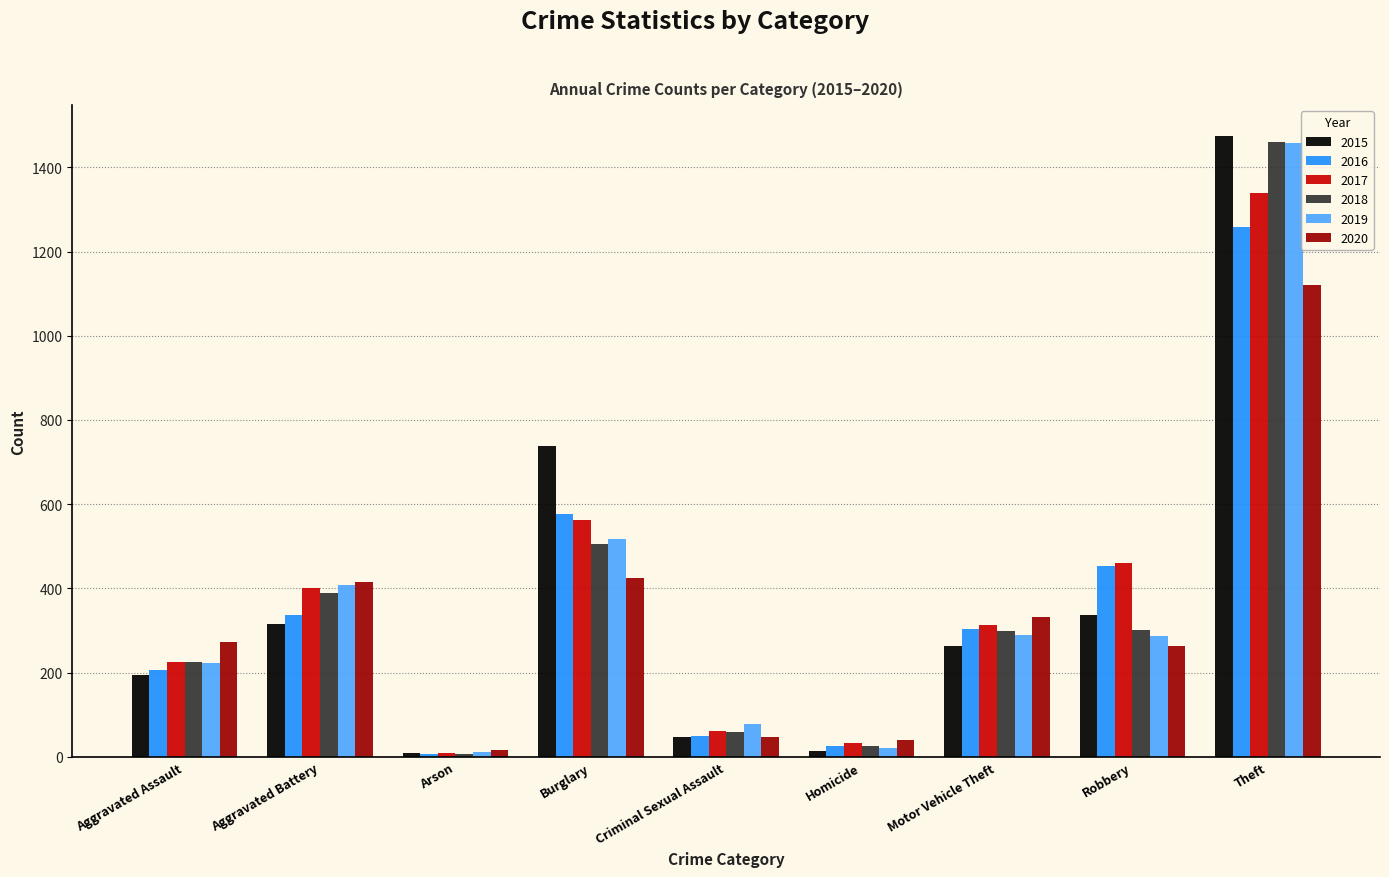

At which category is the sum across all series the highest?

Theft